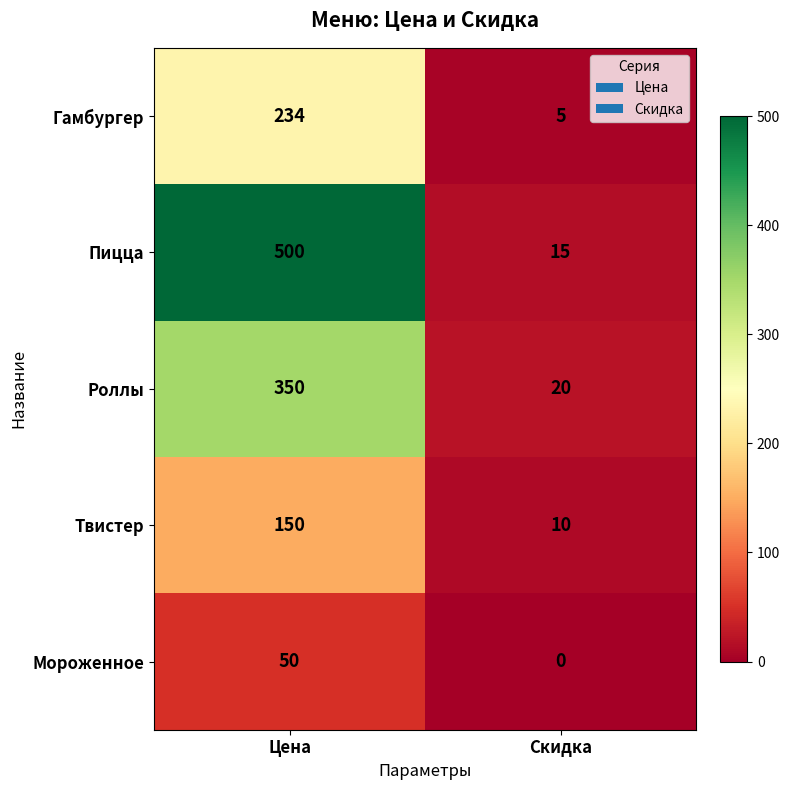

Which series has the widest spread of values?

Пицца